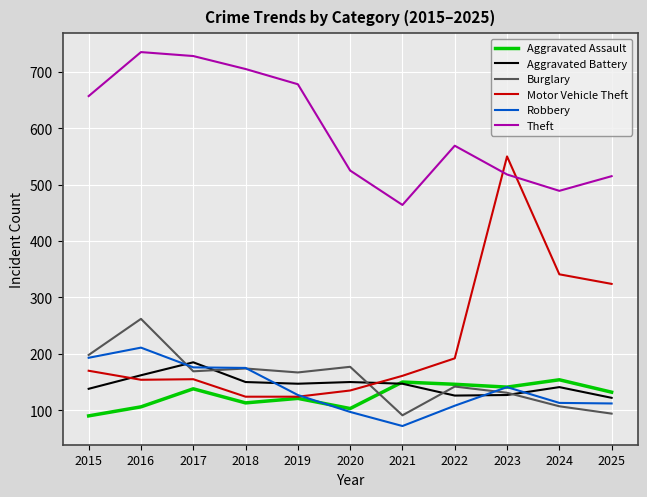

At how many categories does at least one series exceed 595?

5